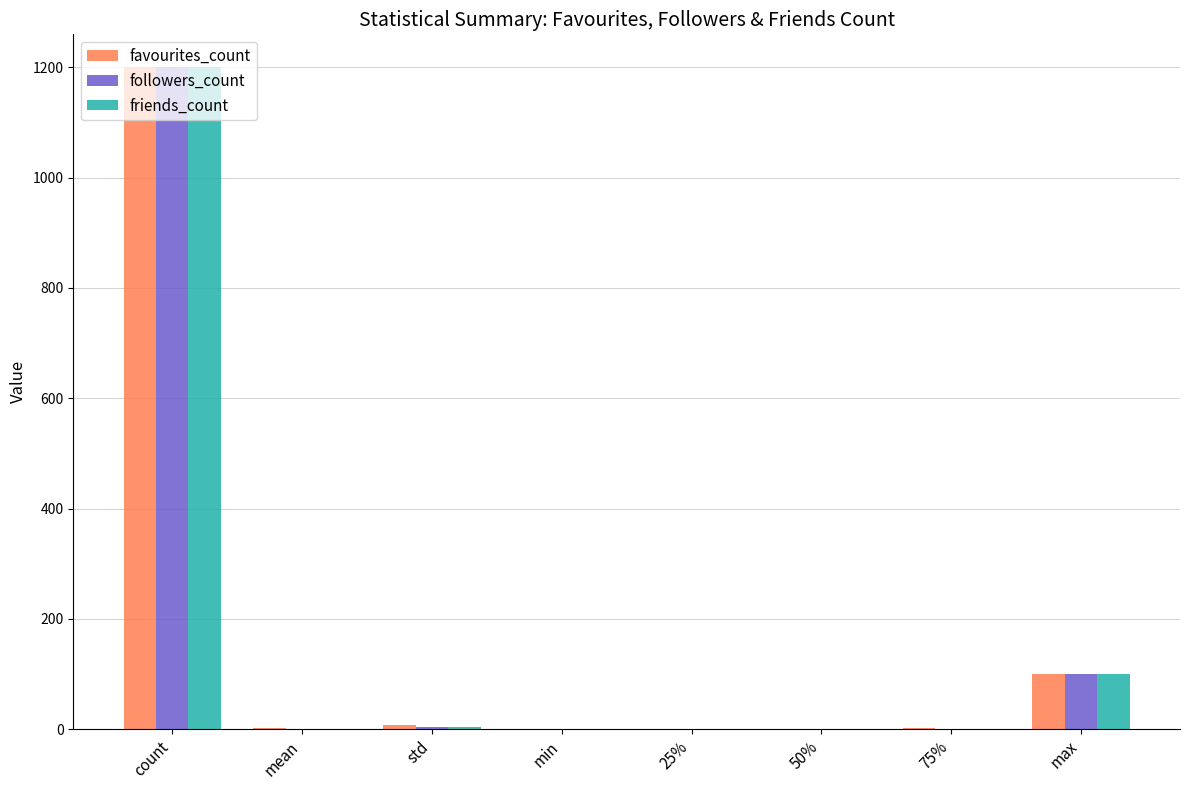

What is the greatest value displayed?

1200.0